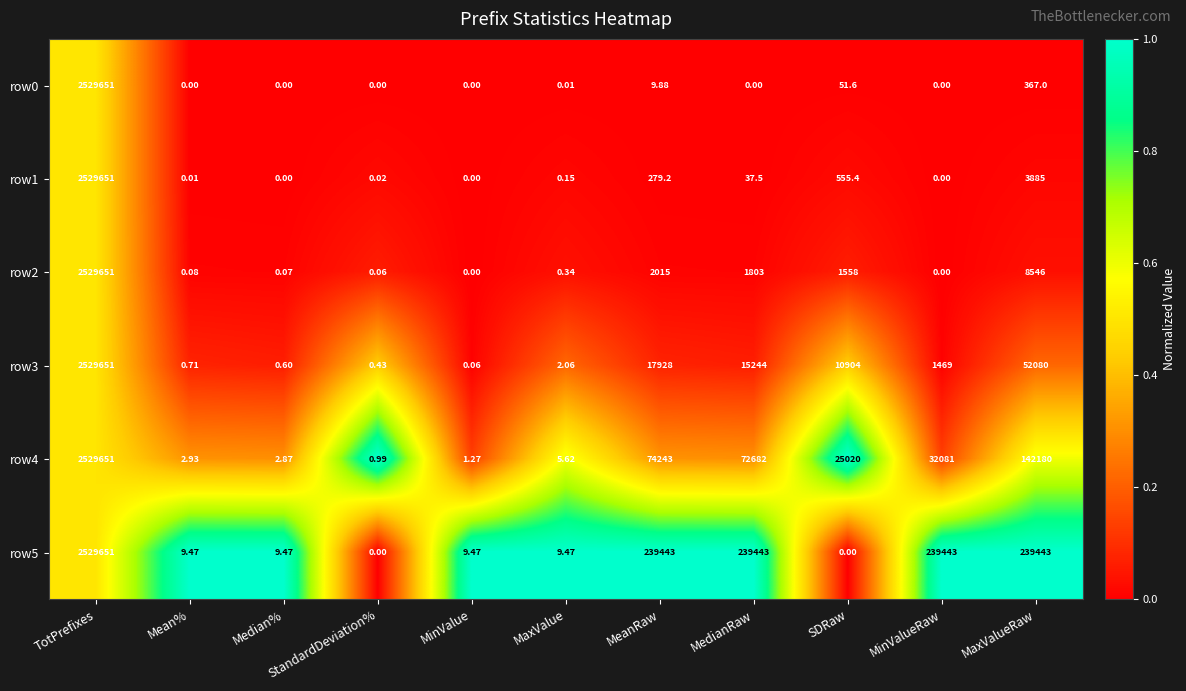

At which label is row0 closest to 1264825?

MaxValueRaw